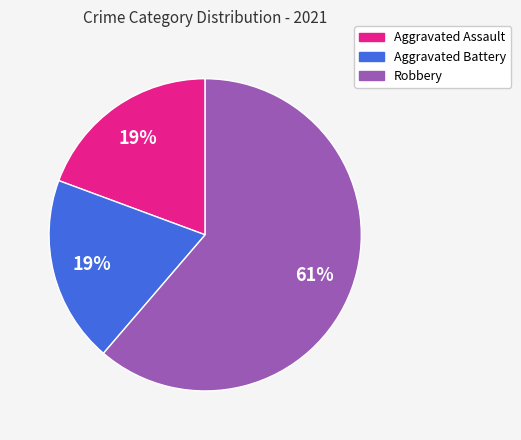

To the nearest percent, what portion does Aggravated Battery represent?

19%